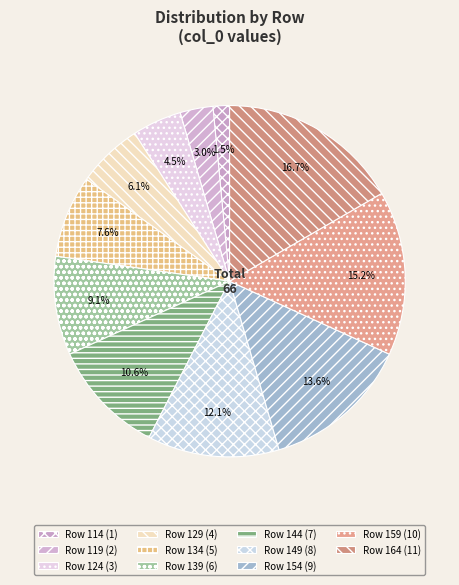

How many segments does this pie chart have?

11